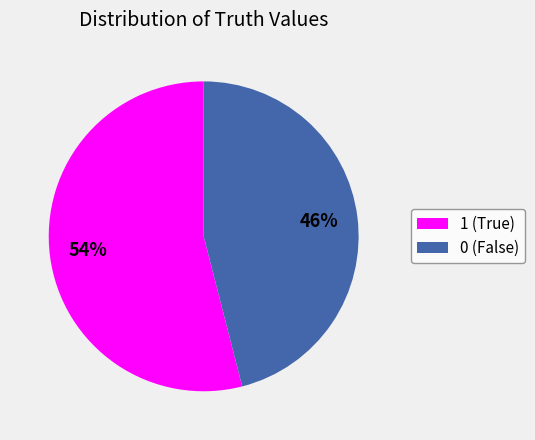

Is the sum of 1 and 0 greater than half?

Yes